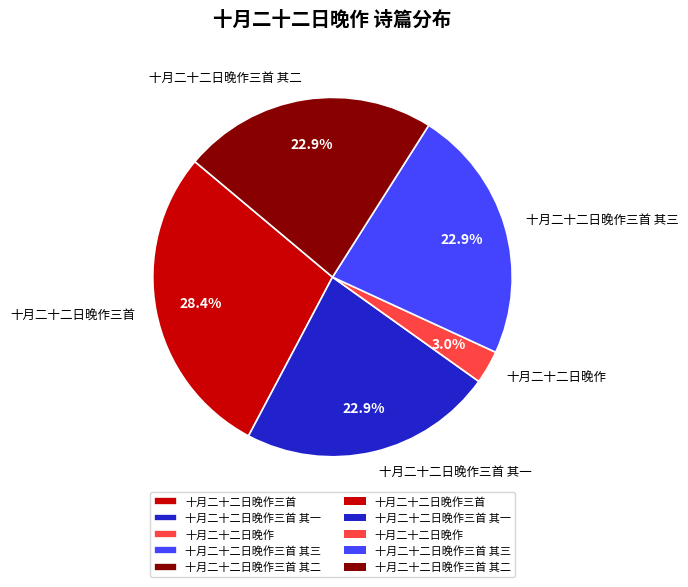

Between 十月二十二日晚作 and 十月二十二日晚作三首, which is larger?

十月二十二日晚作三首